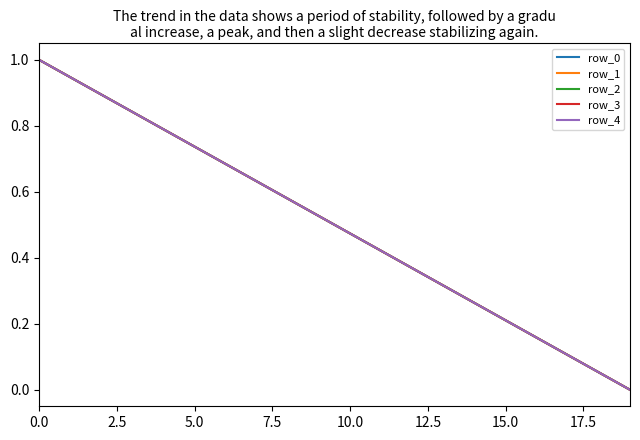

Does the chart display data point markers on the line(s)?

No